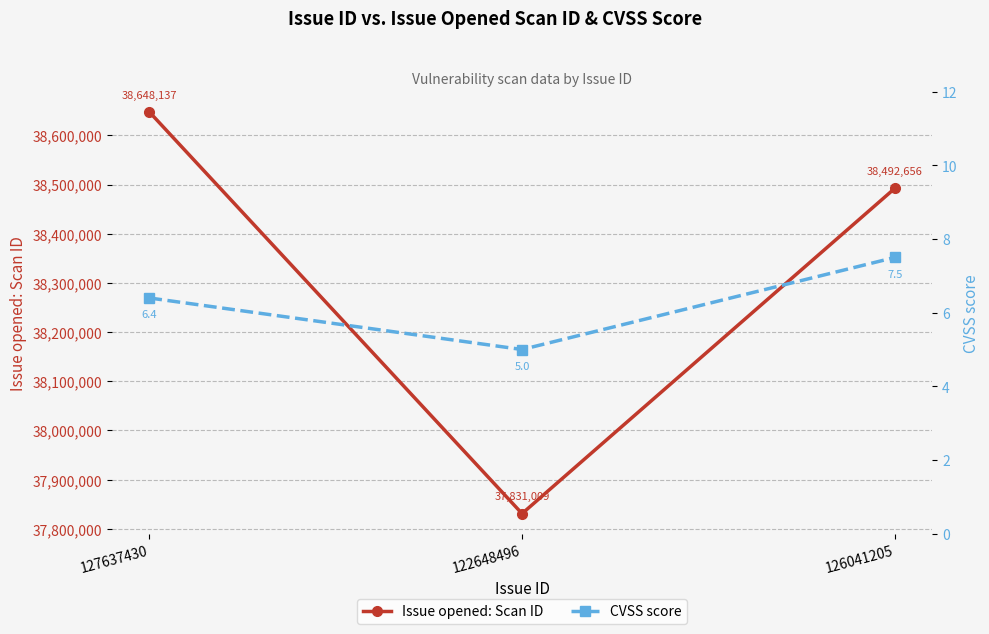

True or false: Issue opened: Scan ID has a value of 19542058.9 at 127637430.

False